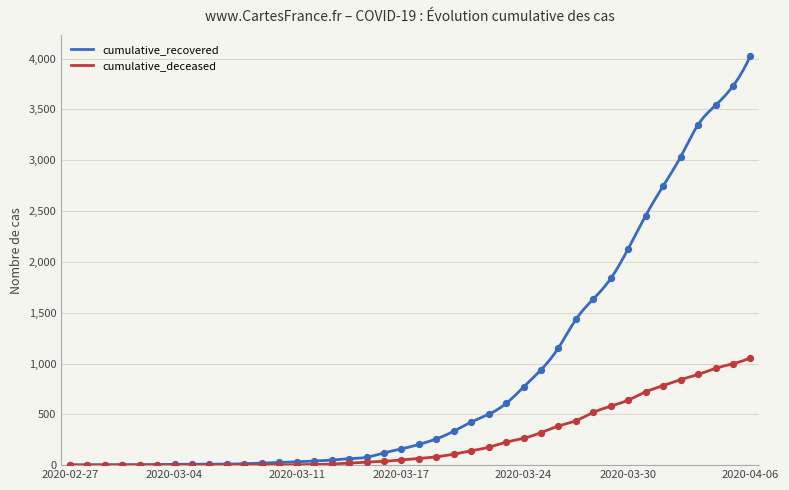

Is the value of cumulative_recovered at 2020-03-12 greater than the value of cumulative_deceased at 2020-03-09?

Yes